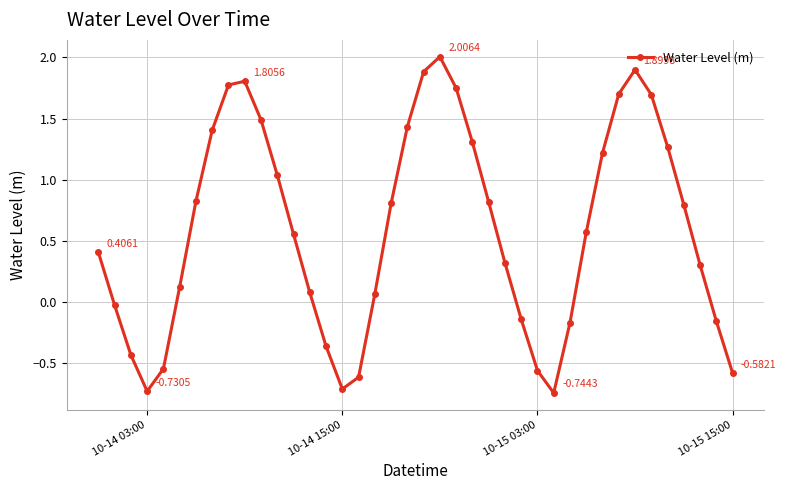

What is the maximum value shown in the chart?

2.0